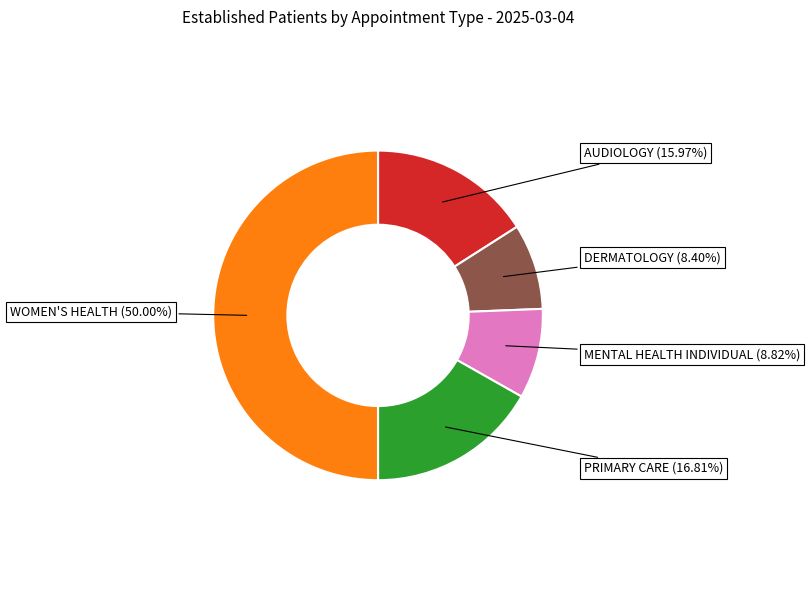

To the nearest percent, what percentage of the pie is DERMATOLOGY?

8%